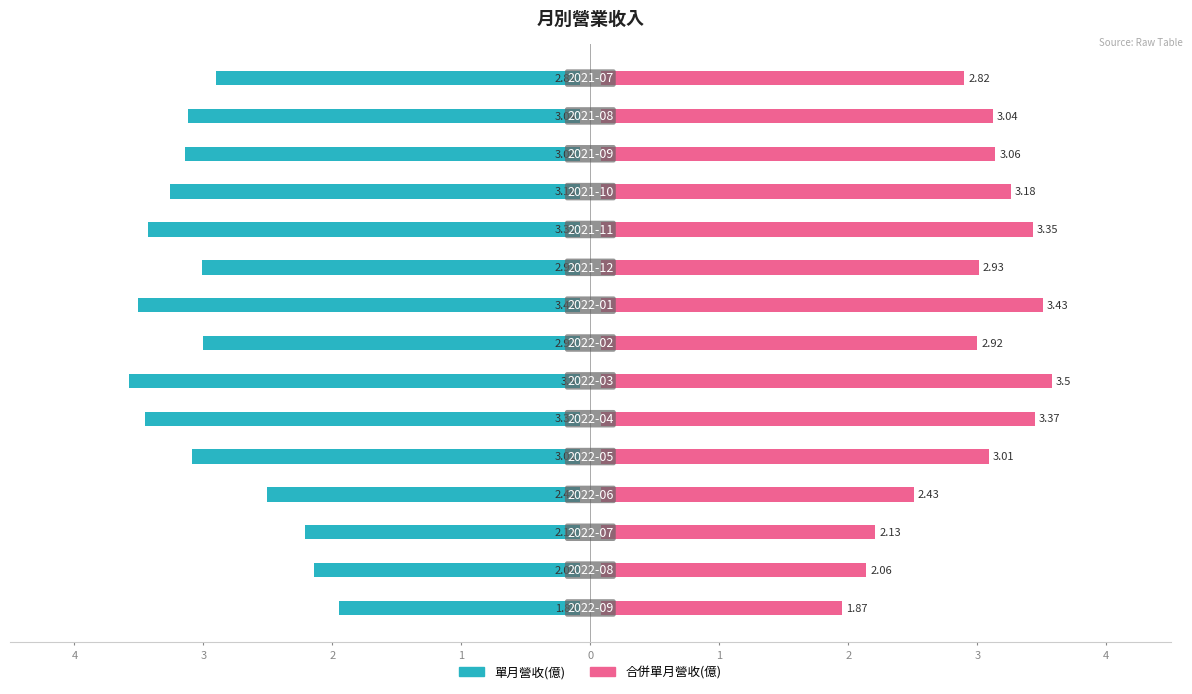

How many data points in 單月營收(億) are less than -3?

8